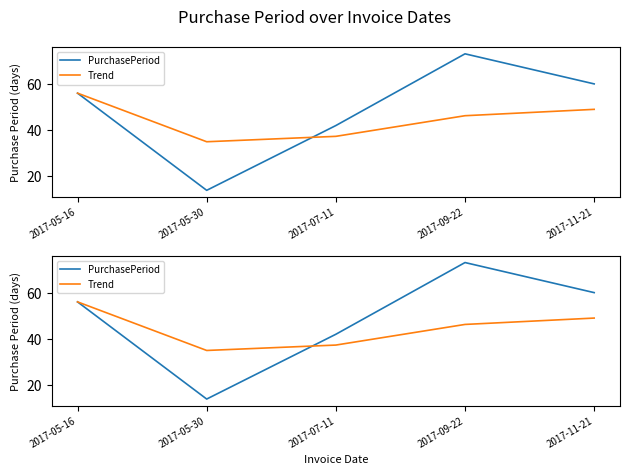

What is the sum of the PurchasePeriod values at 2017-05-30 and 2017-05-16?

70.0